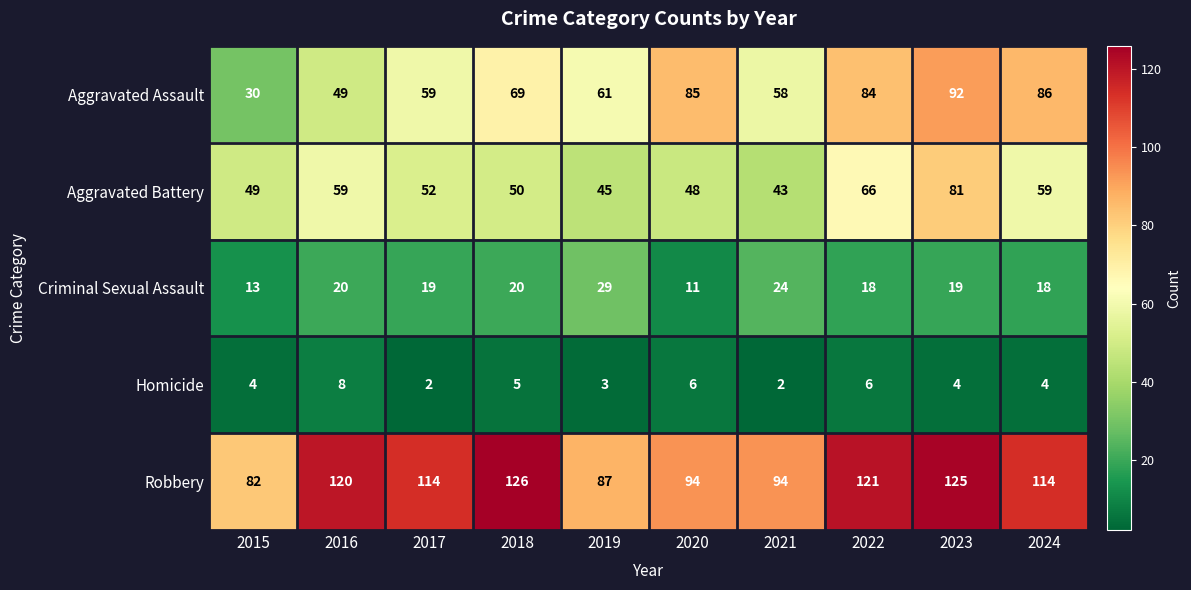

The Aggravated Battery series shows 53 at 2023. True or false?

False